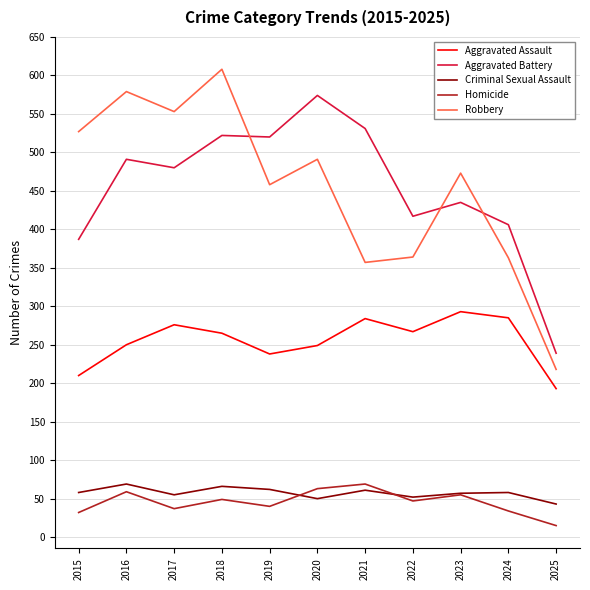

Which series has the widest spread of values?

Robbery